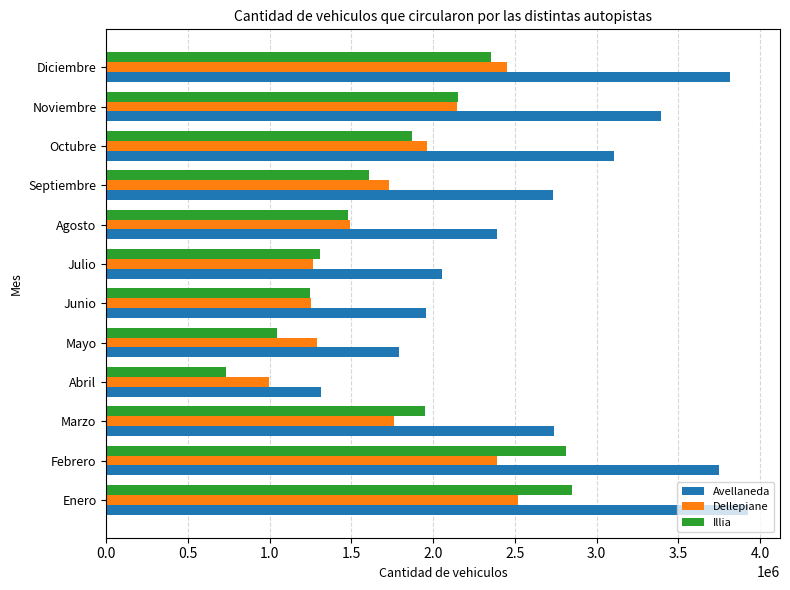

What is the average value of the Illia series?

1783407